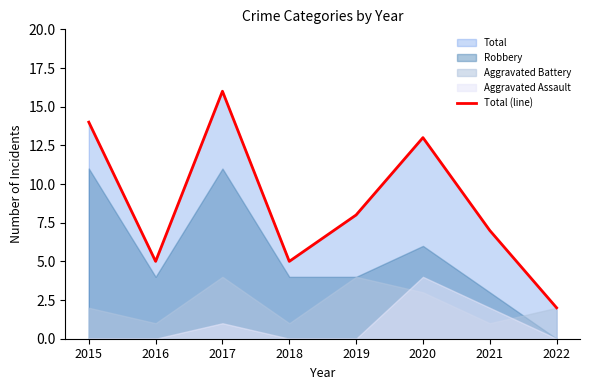

The value at 2019 is 12. True or false?

False